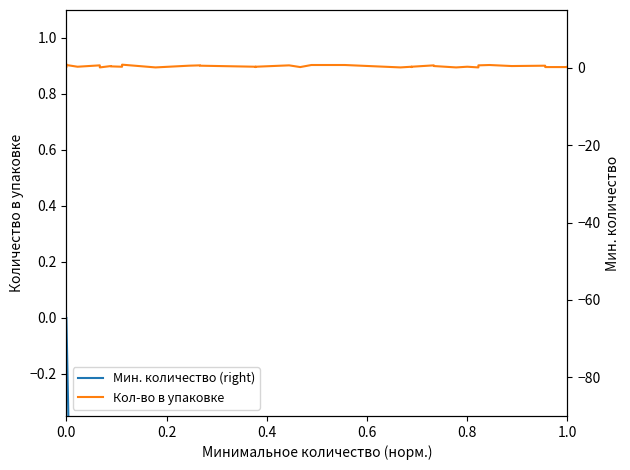

The Мин. количество (right) series shows -27.2 at 20. True or false?

False